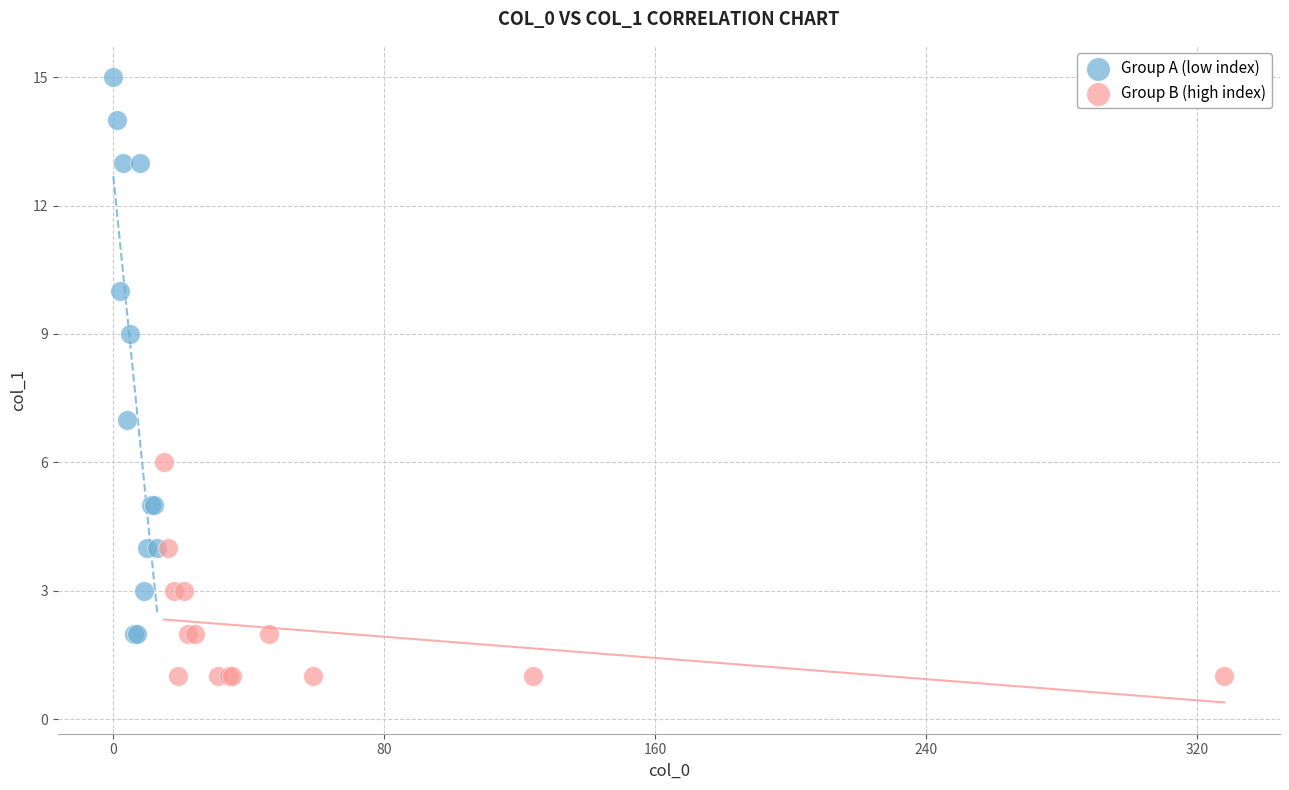

Which series contains the lowest Y value?

Group B (high index)